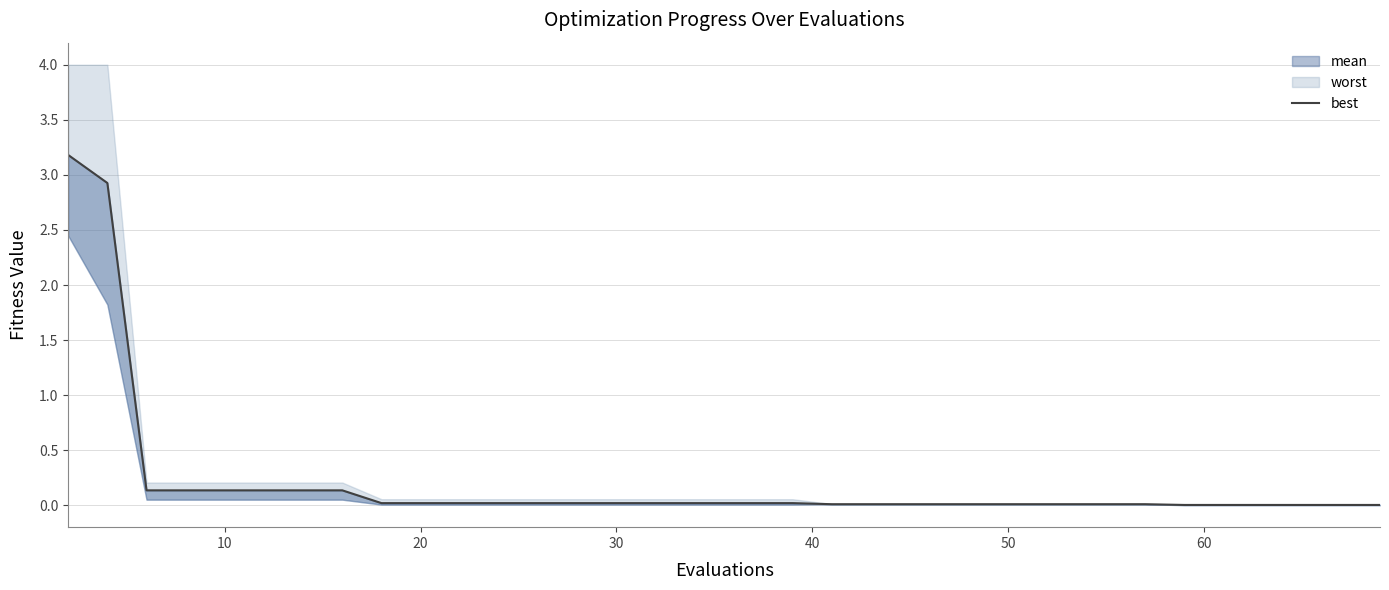

What is the difference between the second highest and minimum values?

2.9